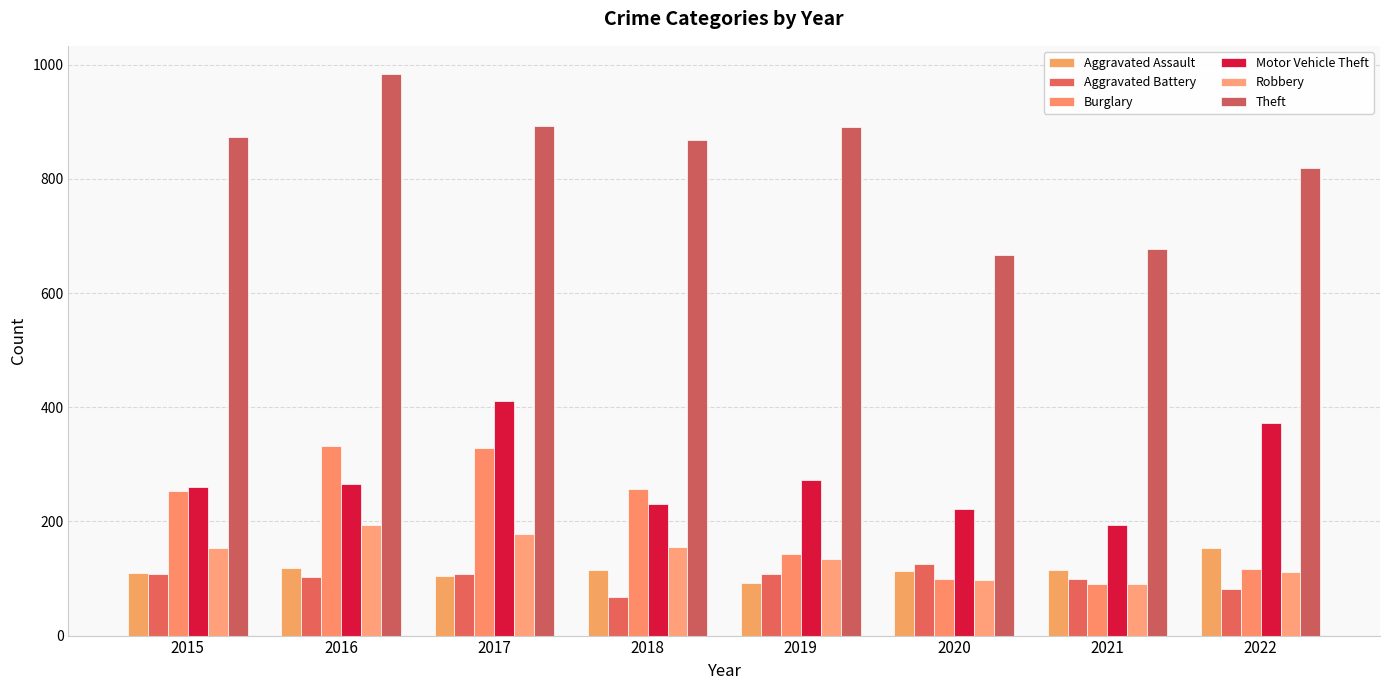

Count the number of data series in this chart.

6